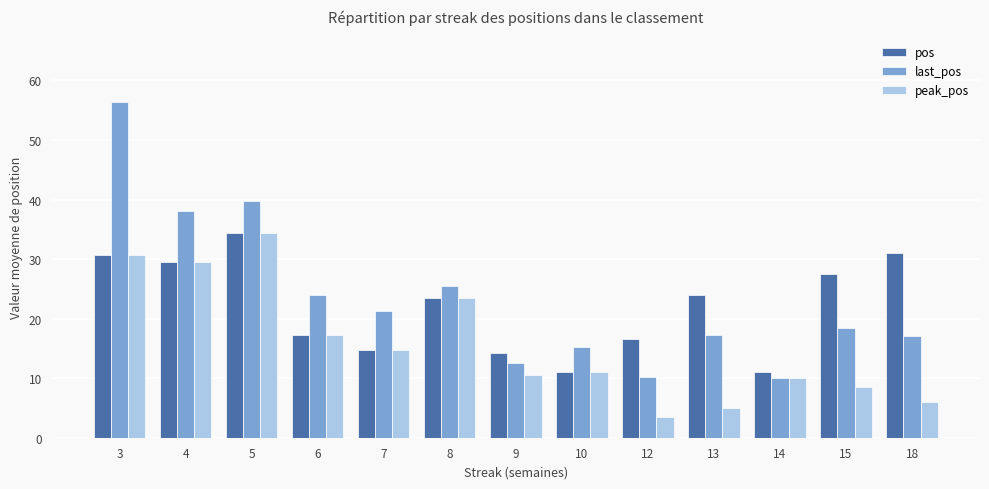

What are all the series names shown in the legend?

pos, last_pos, peak_pos